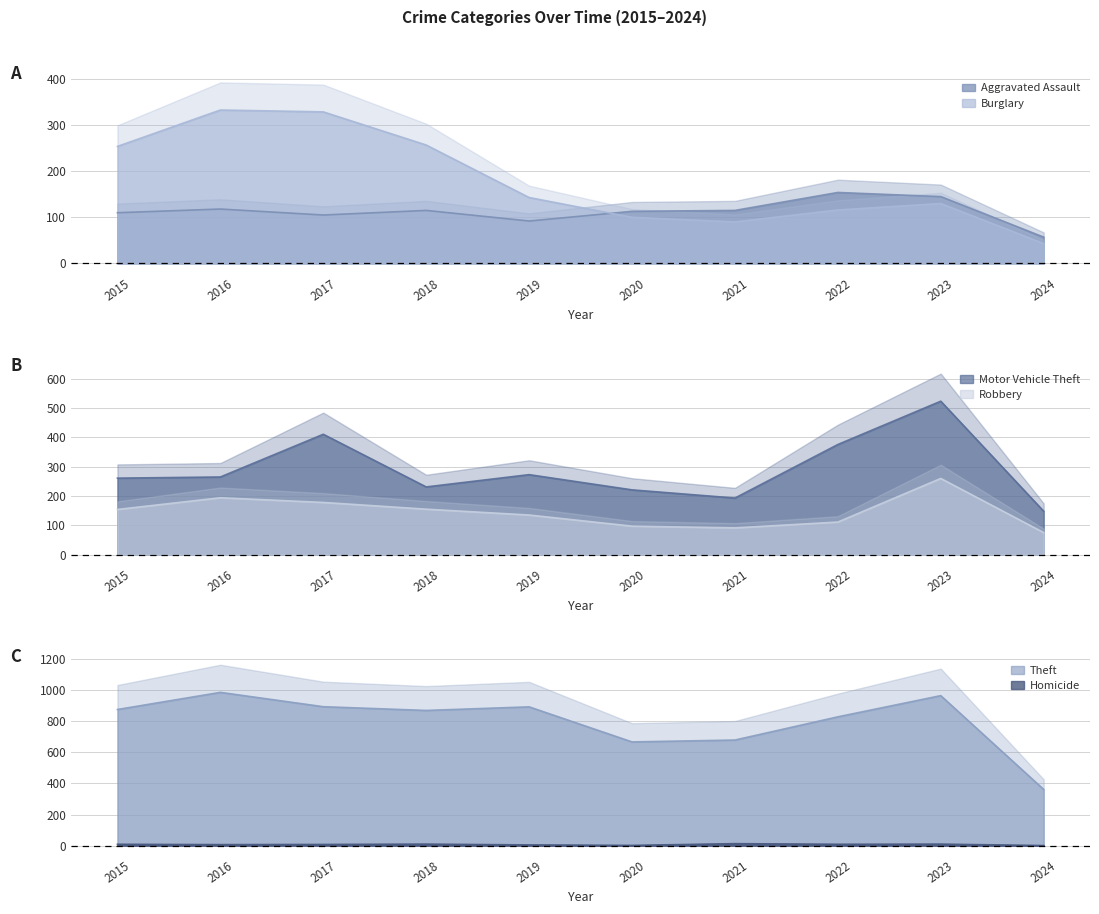

Which category has the highest value in the Theft series?

2016